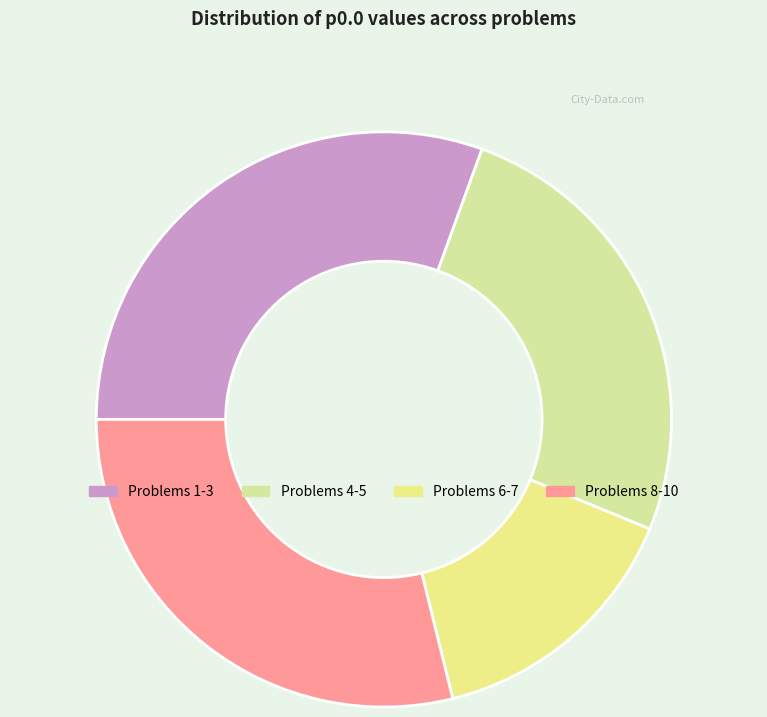

How many slices are in this pie chart?

4